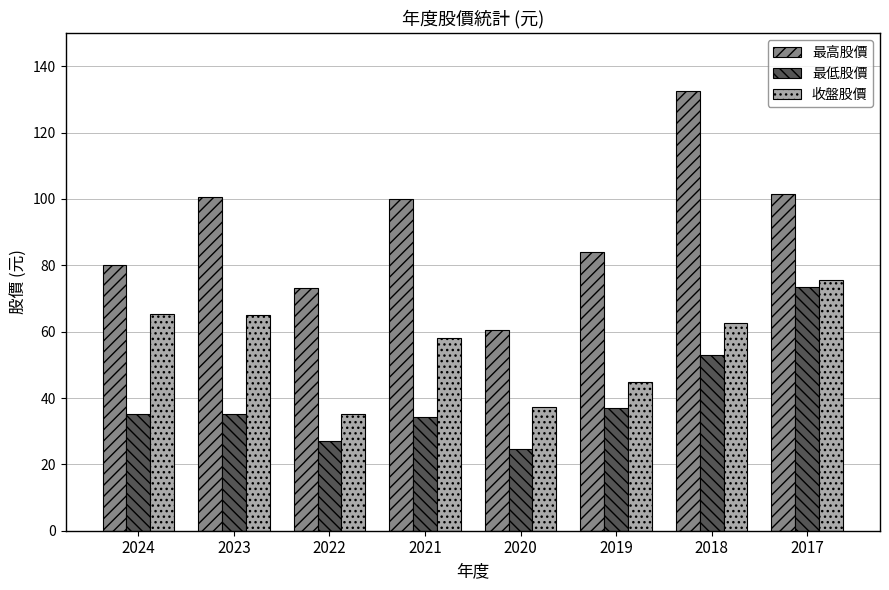

Is the value of 最高股價 at 2020 greater than the value of 收盤股價 at 2017?

No